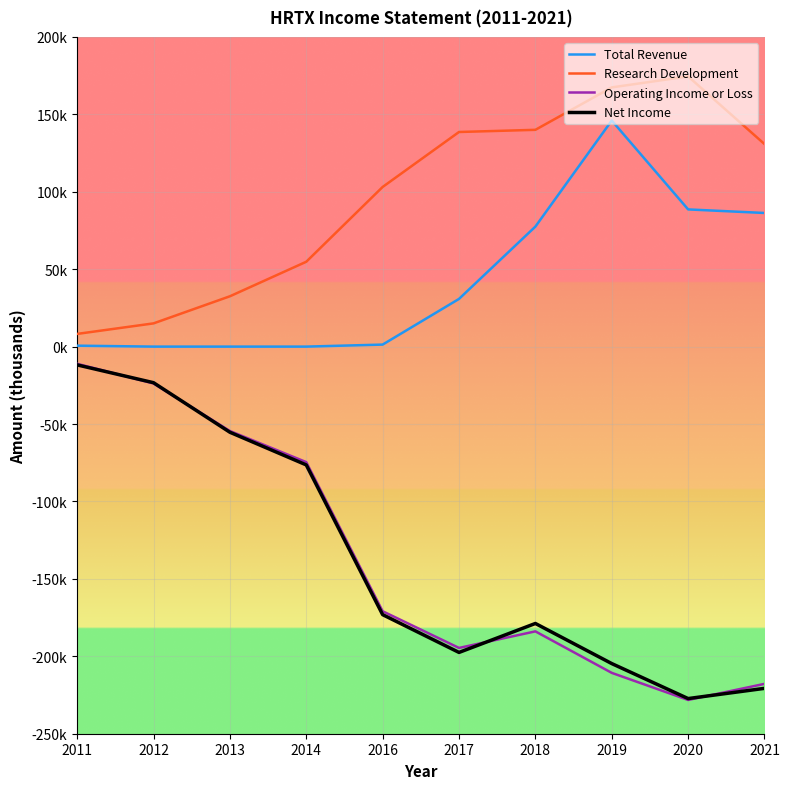

Does the chart have visible grid lines?

Yes